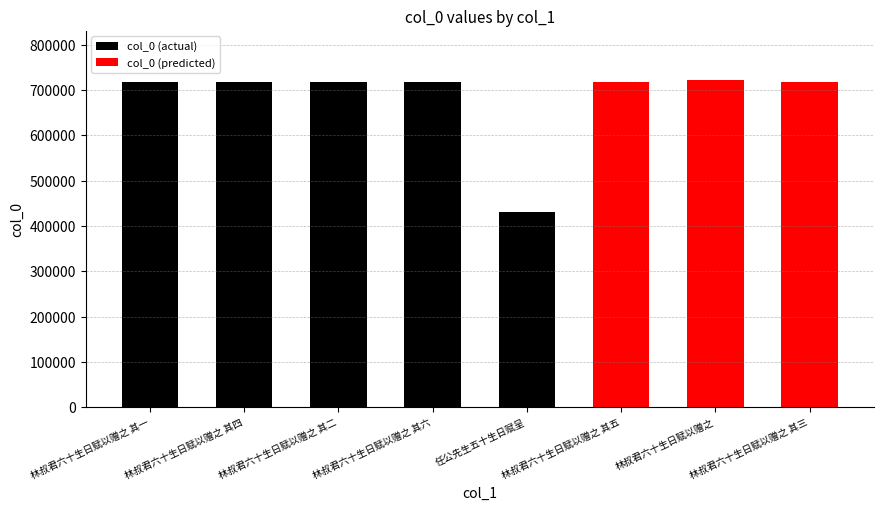

What position from the left is 林叔君六十生日赋以赠之 其六?

4